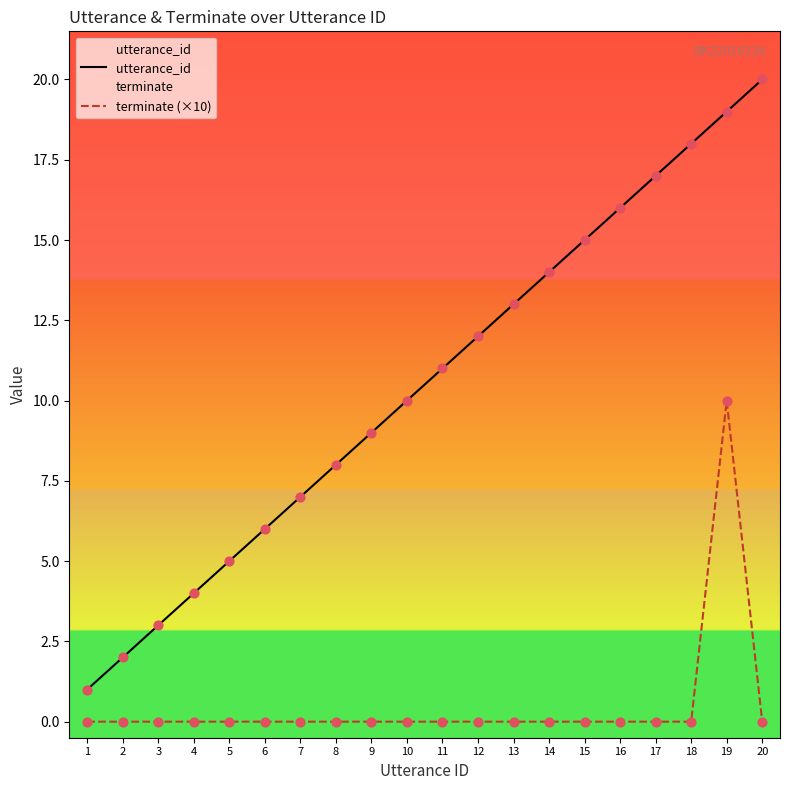

Which series contains the lowest Y value?

terminate (×10)